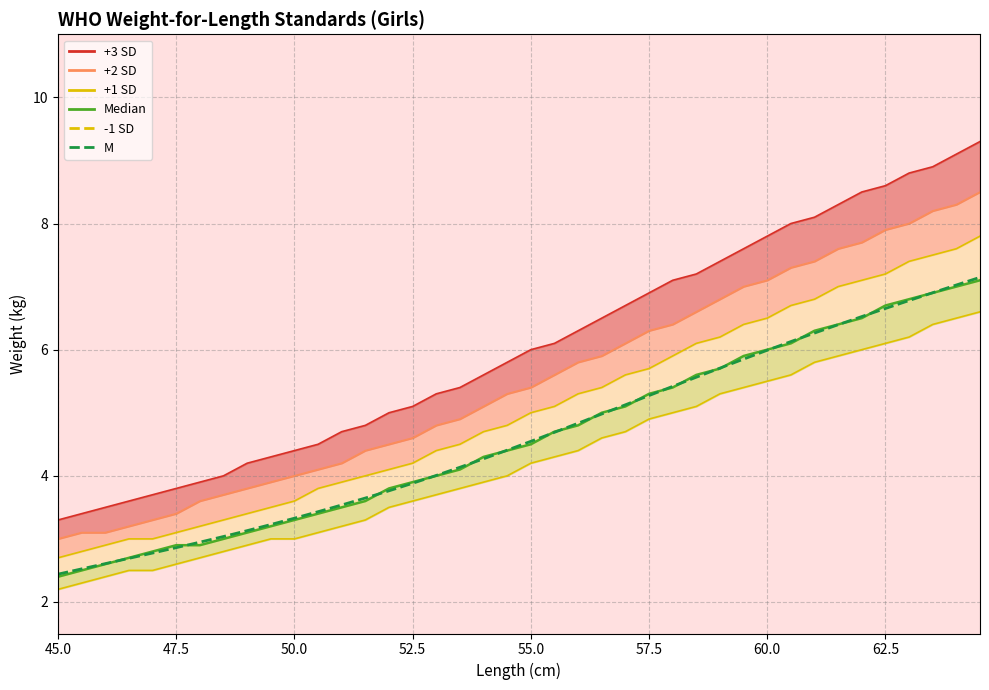

Reading right to left, extract all data points from this chart.

SD3 line: 9.3	9.1	8.9	8.8	8.6	8.5	8.3	8.1	8.0	7.8	7.6	7.4	7.2	7.1	6.9	6.7	6.5	6.3	6.1	6.0	5.8	5.6	5.4	5.3	5.1	5.0	4.8	4.7	4.5	4.4	4.3	4.2	4.0	3.9	3.8	3.7	3.6	3.5	3.4	3.3
SD2 line: 8.5	8.3	8.2	8.0	7.9	7.7	7.6	7.4	7.3	7.1	7.0	6.8	6.6	6.4	6.3	6.1	5.9	5.8	5.6	5.4	5.3	5.1	4.9	4.8	4.6	4.5	4.4	4.2	4.1	4.0	3.9	3.8	3.7	3.6	3.4	3.3	3.2	3.1	3.1	3.0
SD1 line: 7.8	7.6	7.5	7.4	7.2	7.1	7.0	6.8	6.7	6.5	6.4	6.2	6.1	5.9	5.7	5.6	5.4	5.3	5.1	5.0	4.8	4.7	4.5	4.4	4.2	4.1	4.0	3.9	3.8	3.6	3.5	3.4	3.3	3.2	3.1	3.0	3.0	2.9	2.8	2.7
Median (SD0): 7.1	7.0	6.9	6.8	6.7	6.5	6.4	6.3	6.1	6.0	5.9	5.7	5.6	5.4	5.3	5.1	5.0	4.8	4.7	4.5	4.4	4.3	4.1	4.0	3.9	3.8	3.6	3.5	3.4	3.3	3.2	3.1	3.0	2.9	2.9	2.8	2.7	2.6	2.5	2.4
SD1neg line: 6.6	6.5	6.4	6.2	6.1	6.0	5.9	5.8	5.6	5.5	5.4	5.3	5.1	5.0	4.9	4.7	4.6	4.4	4.3	4.2	4.0	3.9	3.8	3.7	3.6	3.5	3.3	3.2	3.1	3.0	3.0	2.9	2.8	2.7	2.6	2.5	2.5	2.4	2.3	2.2
M: 7.1	7.0	6.9	6.8	6.7	6.5	6.4	6.3	6.1	6.0	5.9	5.7	5.6	5.4	5.3	5.1	5.0	4.8	4.7	4.5	4.4	4.3	4.1	4.0	3.9	3.8	3.6	3.5	3.4	3.3	3.2	3.1	3.0	2.9	2.9	2.8	2.7	2.6	2.5	2.4